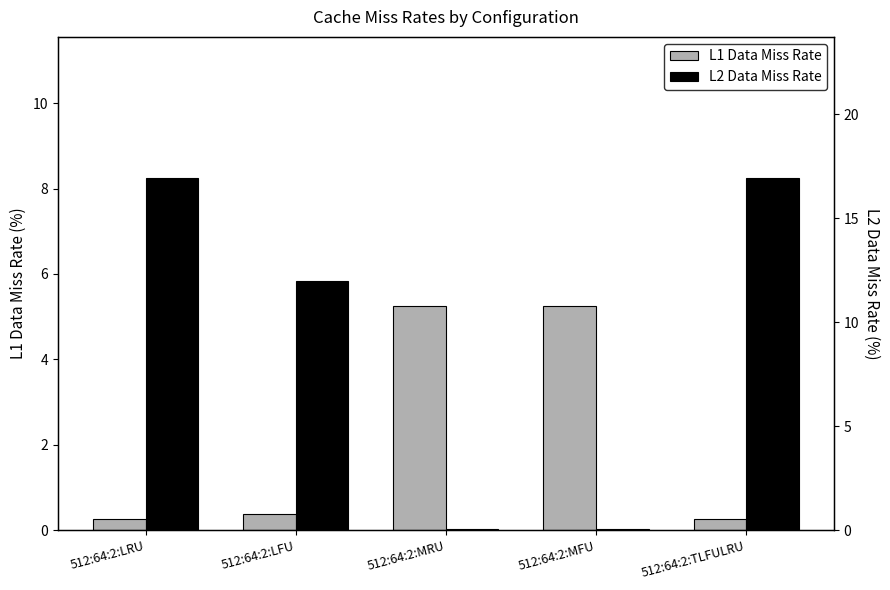

What is the average value of the L2 Data Miss Rate series?

9.2